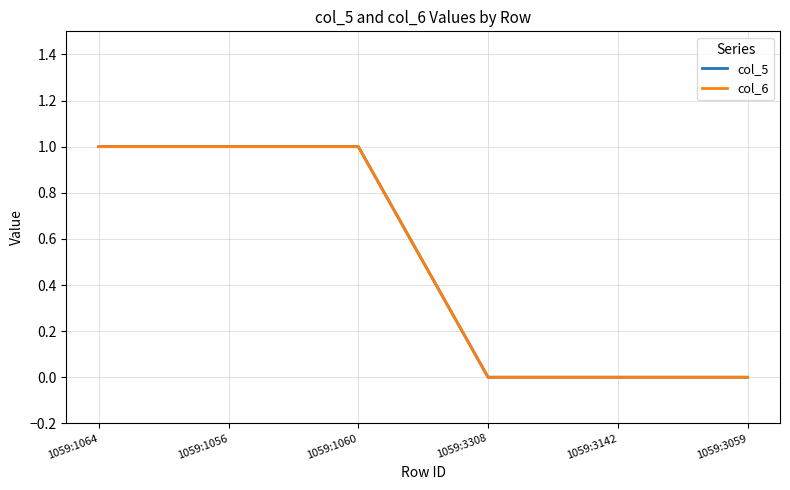

Between 1059:1064 and 1059:1060, which series saw the biggest shift?

col_5